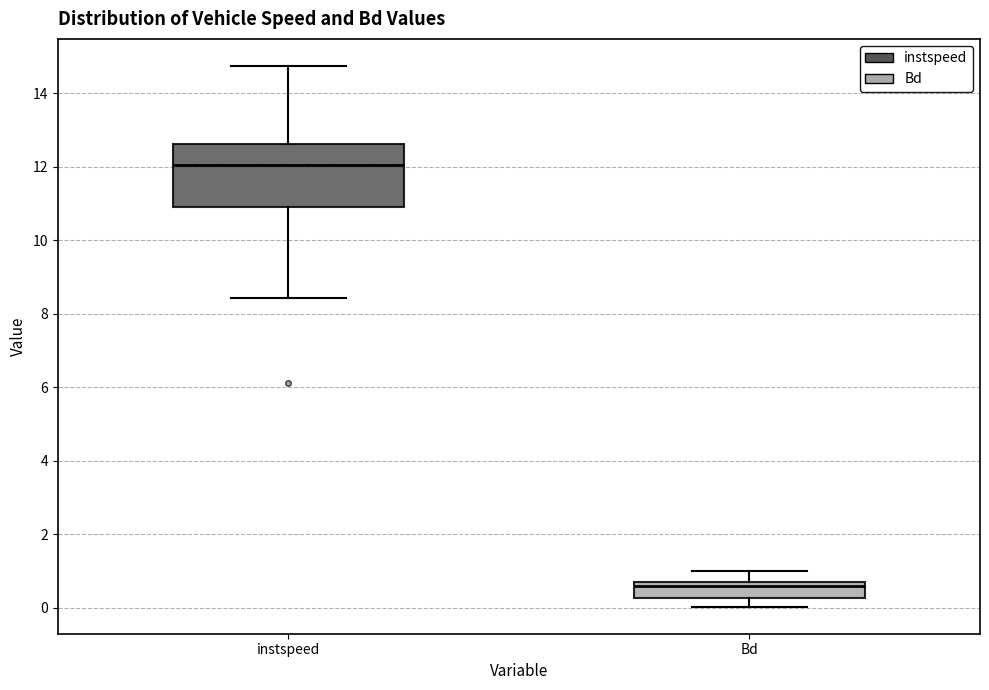

Where is the upper edge of the box for Bd on the y-axis? The values are not printed on the chart, so give them approximately, as read against the axis.

0.8